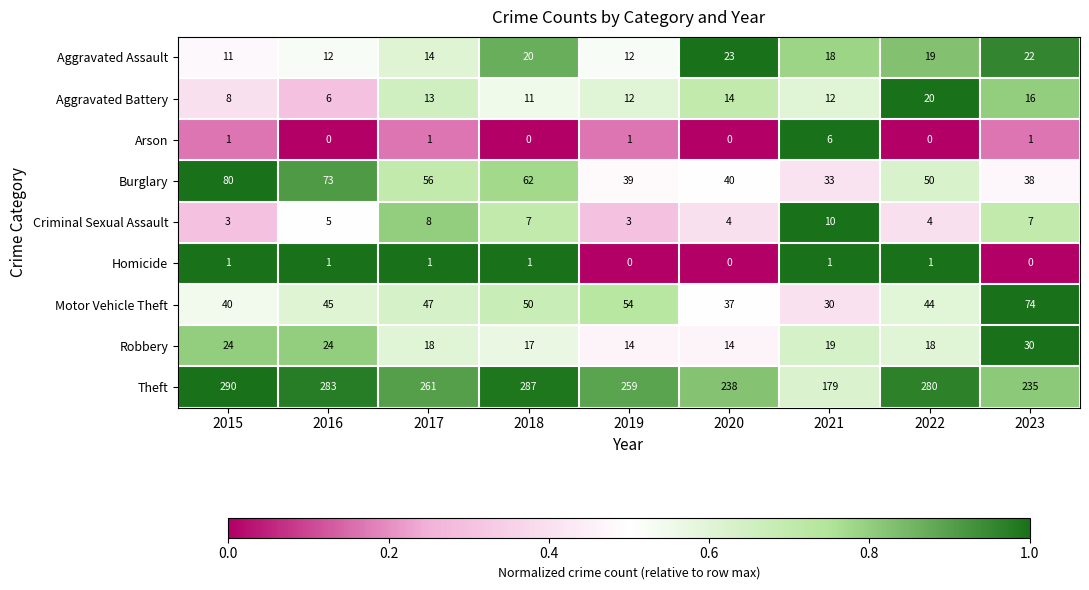

True or false: Motor Vehicle Theft has a value of 74 at 2023.

True